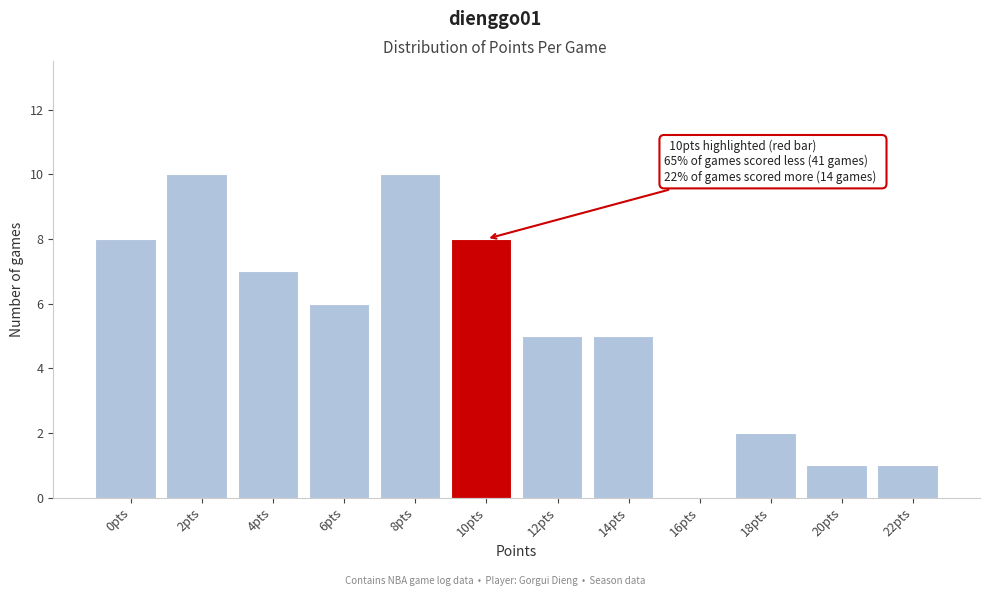

Reading left to right, what are all the values shown in this chart?

0pts=8	2pts=10	4pts=7	6pts=6	8pts=10	10pts=8	12pts=5	14pts=5	16pts=0	18pts=2	20pts=1	22pts=1